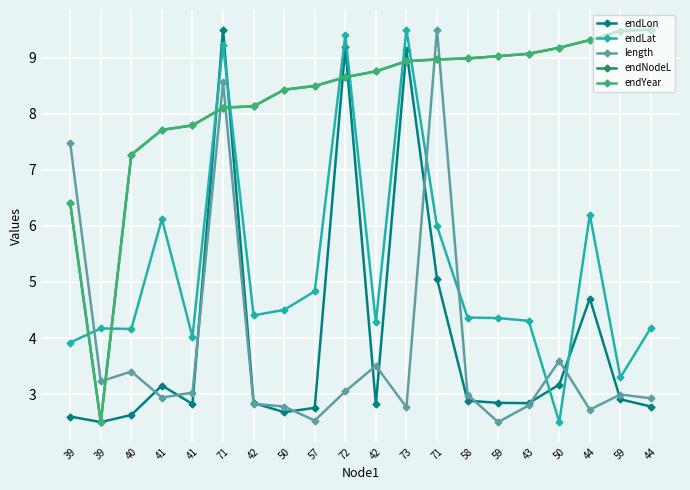

Is this an area chart (filled region under the line)?

No